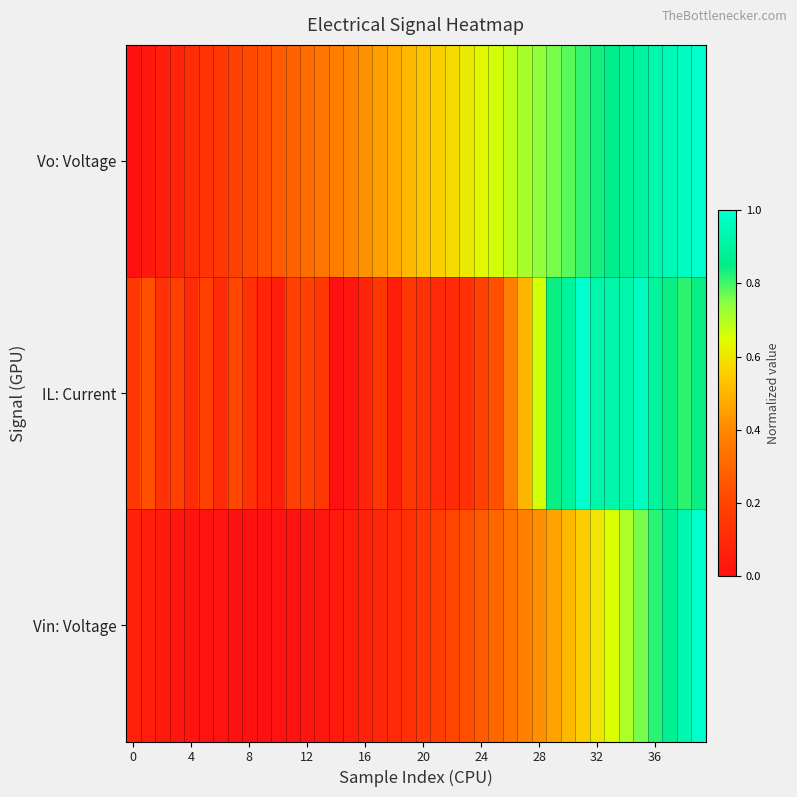

At which category is the sum across all series the highest?

39